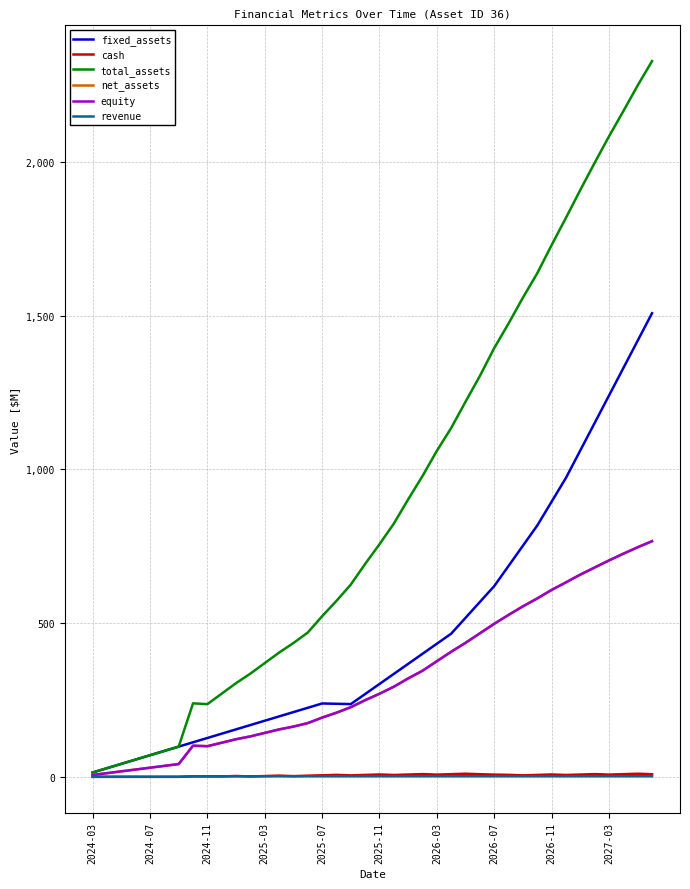

True or false: total_assets and cash cross at least once.

False